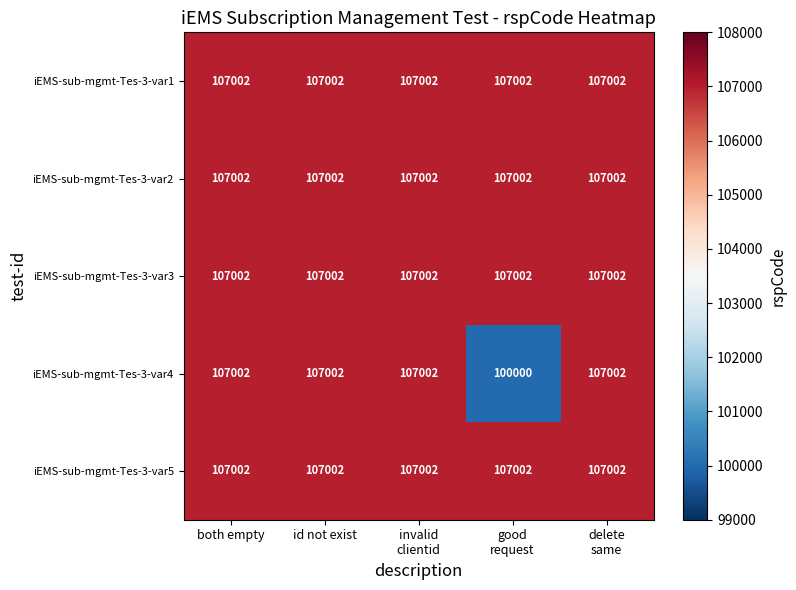

What is the maximum value shown in the chart?

107002